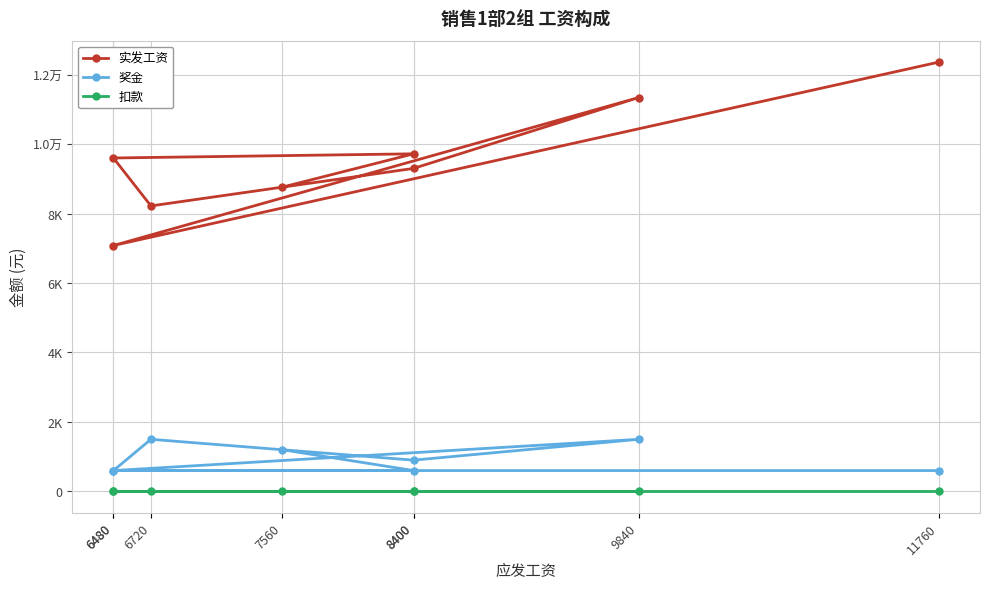

Does the chart display data point markers on the line(s)?

Yes